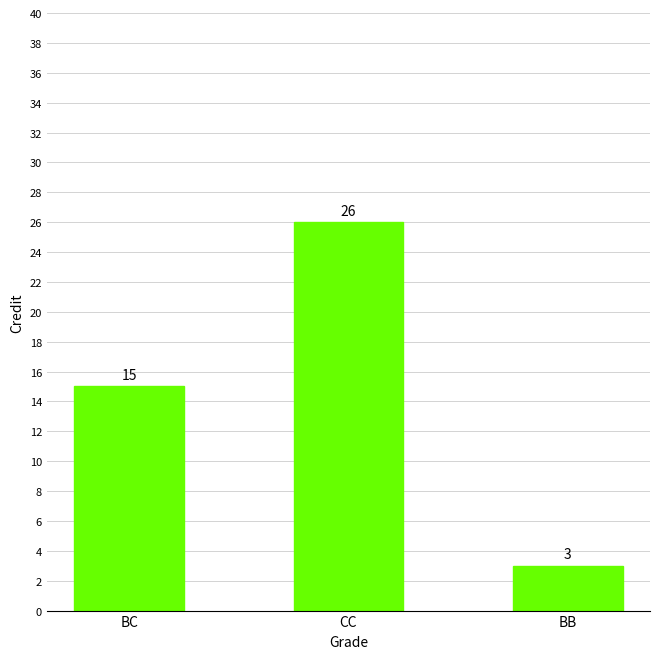

At which label is the value closest to 14?

BC